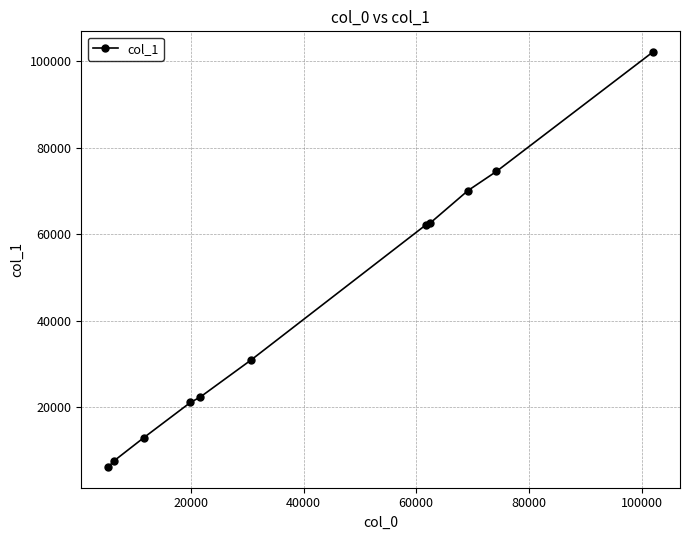

What is the value of the 6th point from the left?

30921